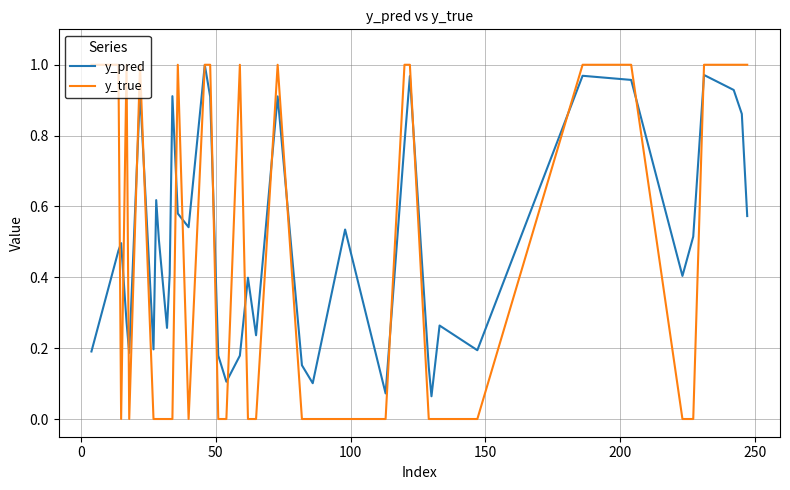

How many interior local peaks does the y_pred series have?

12